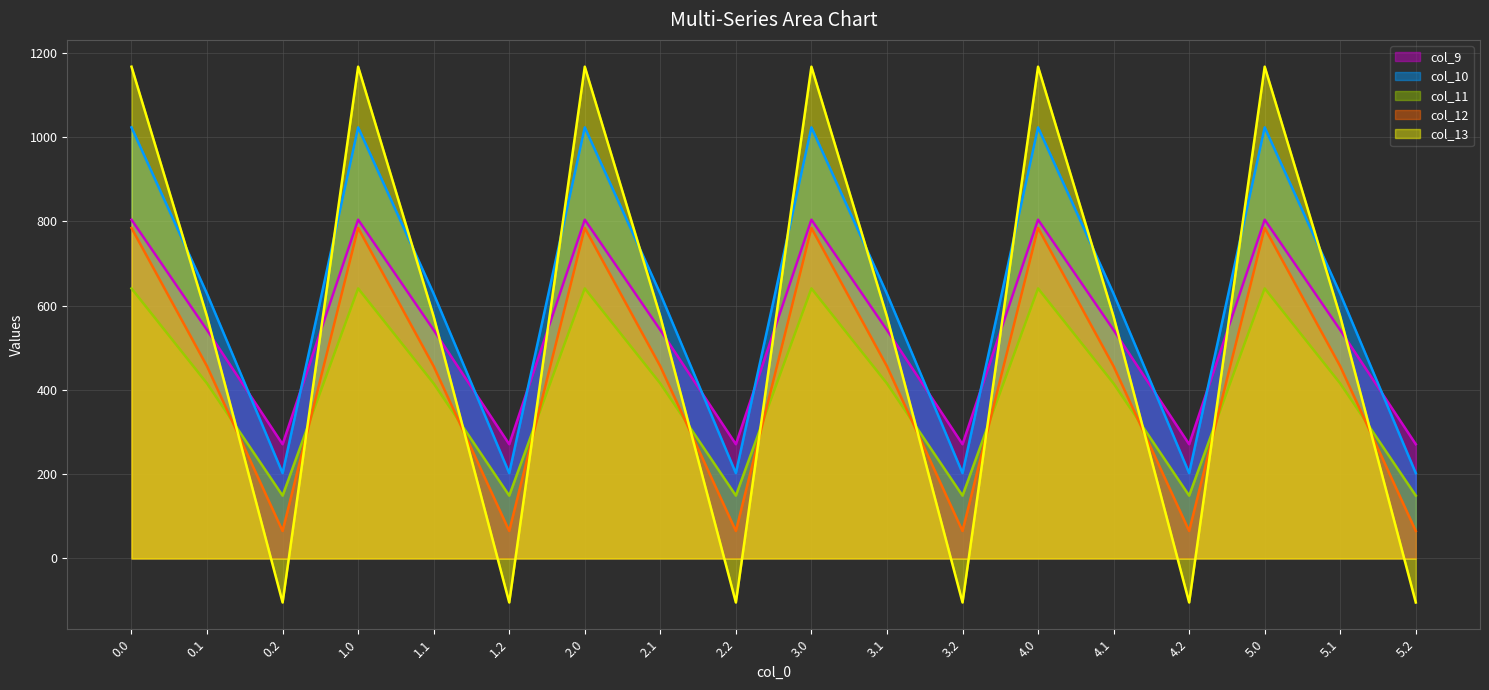

How many values in the col_9 series exceed 542?

12